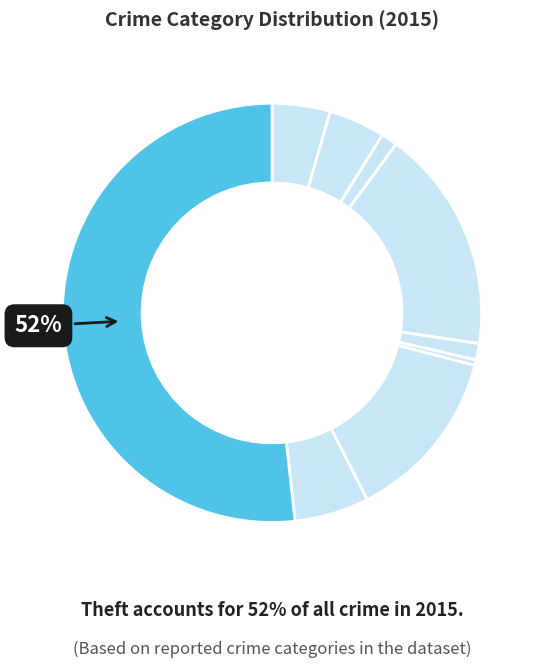

Count the number of slices in the pie.

9